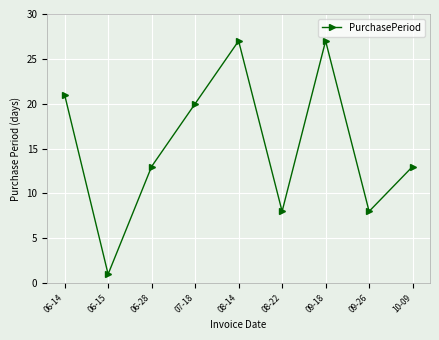

Does the chart have visible grid lines?

Yes